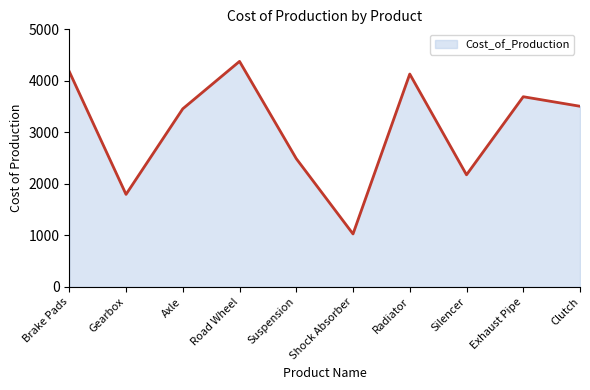

Where does the data first go above 3506?

Brake Pads